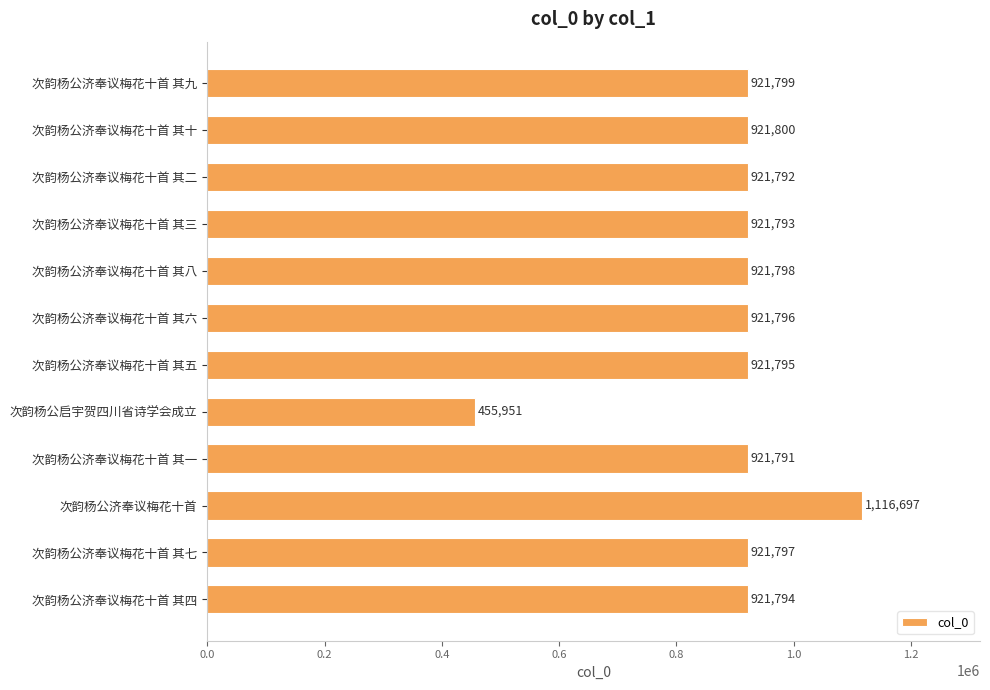

Reading bottom to top, what are all the values shown in this chart?

921794	921797	1116697	921791	455951	921795	921796	921798	921793	921792	921800	921799